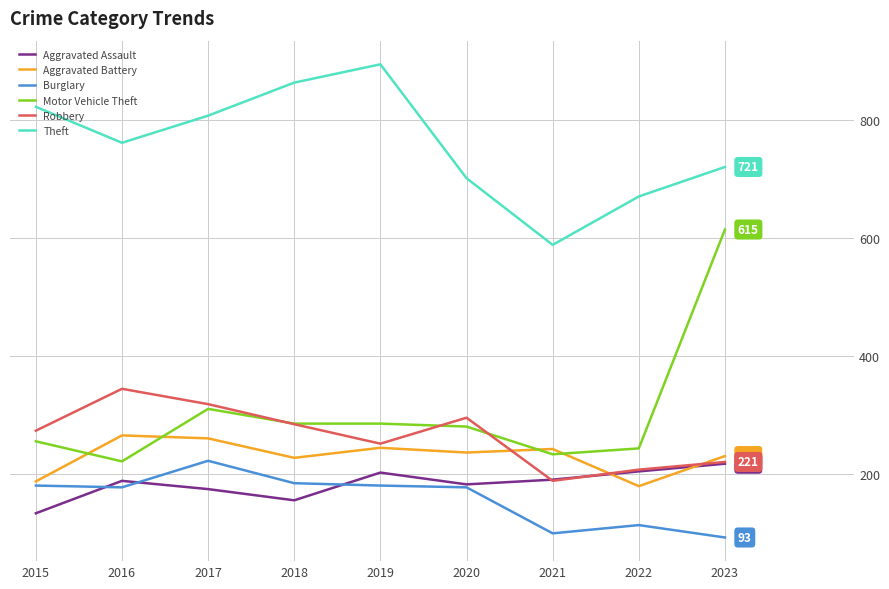

True or false: Theft and Aggravated Assault cross at least once.

False